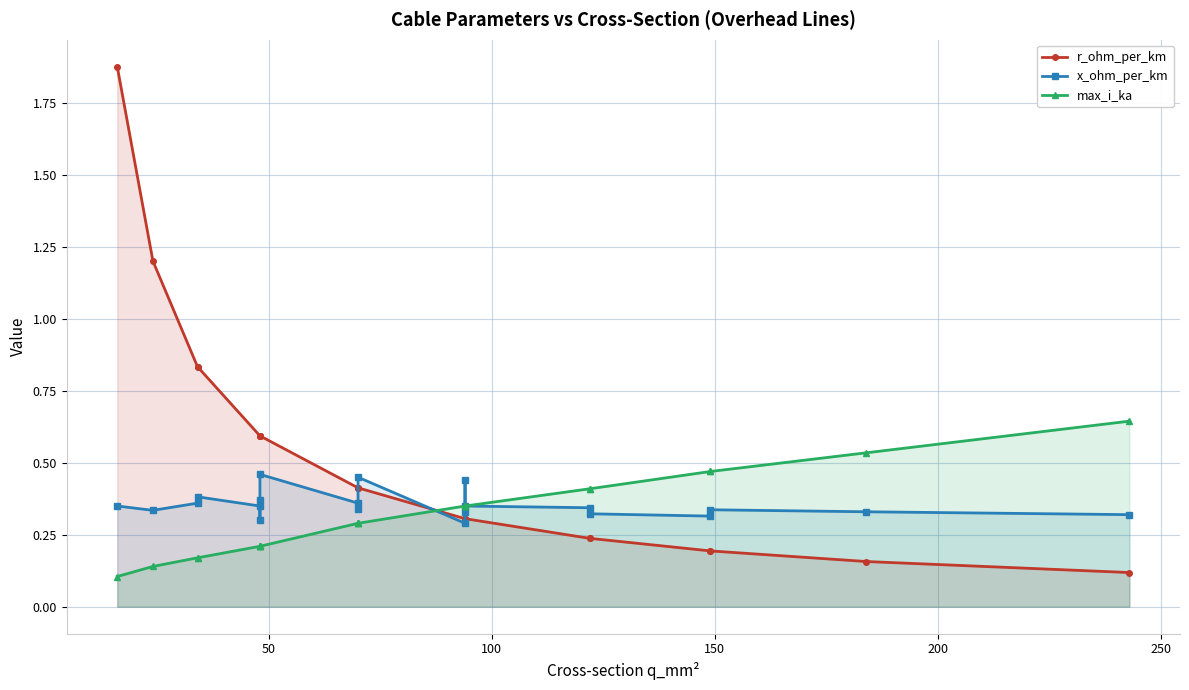

What is the highest value of the max_i_ka series?

0.6